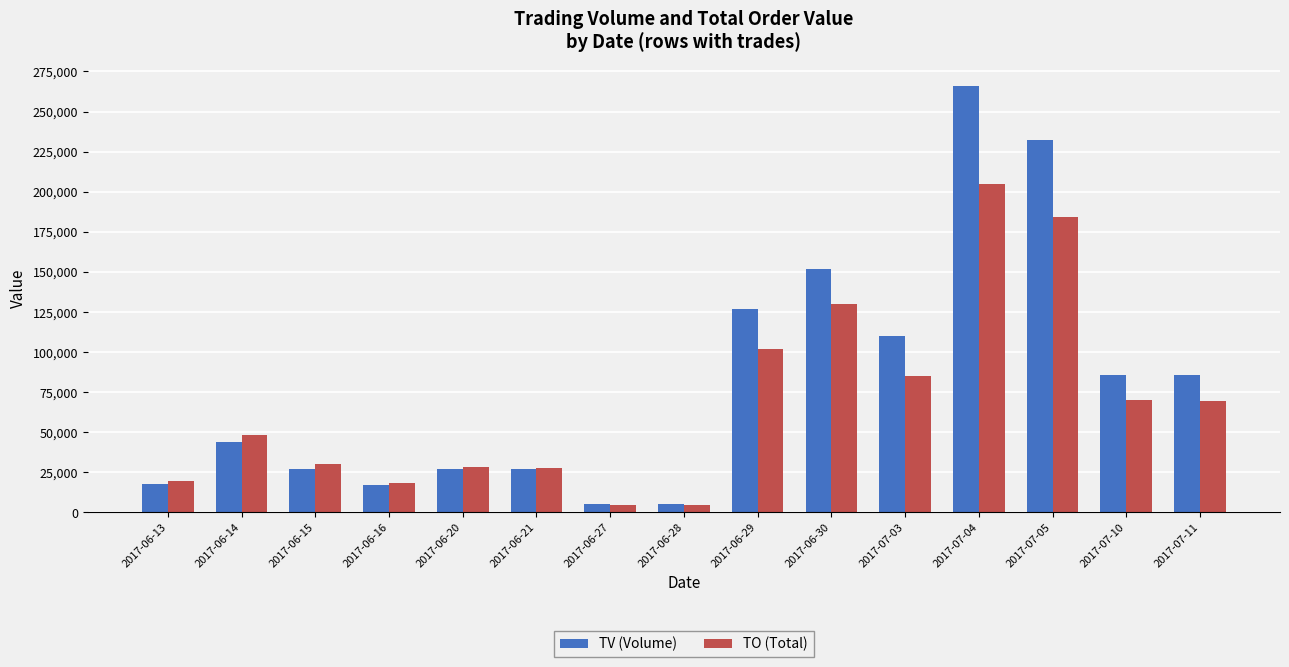

Is it true that TO (Total) equals 71792 at 2017-06-30?

False